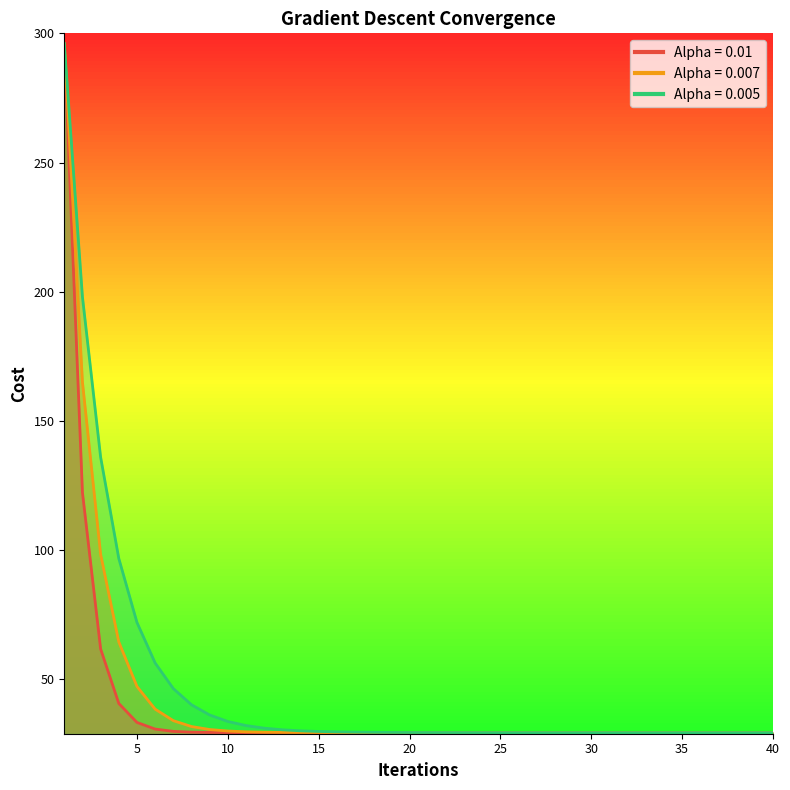

Which label corresponds to the largest value in the chart?

1